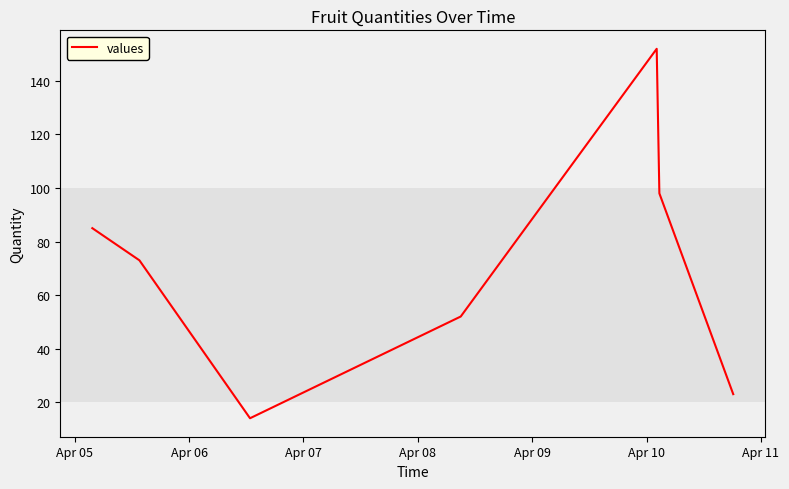

True or false: there are more than 2 points higher than both neighbors.

False